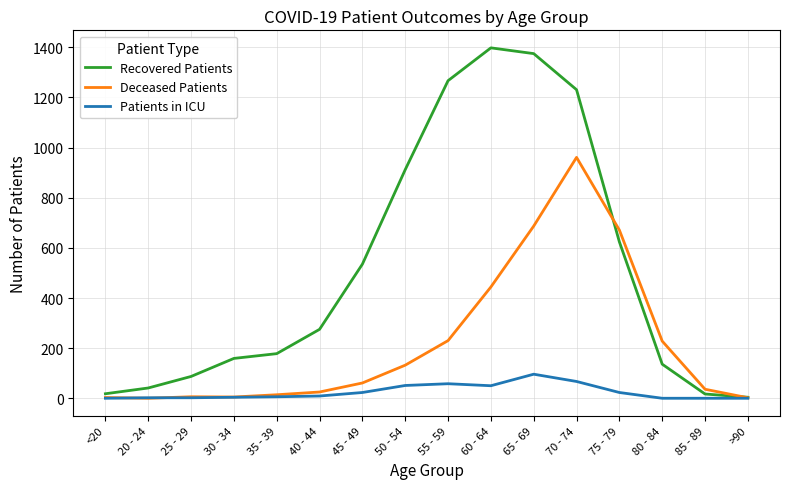

At which label does Deceased Patients reach its peak?

70 - 74